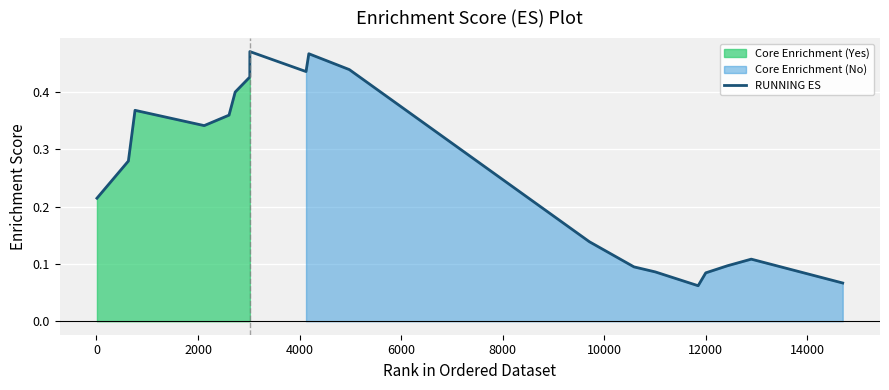

What is the maximum value shown in the chart?

0.5